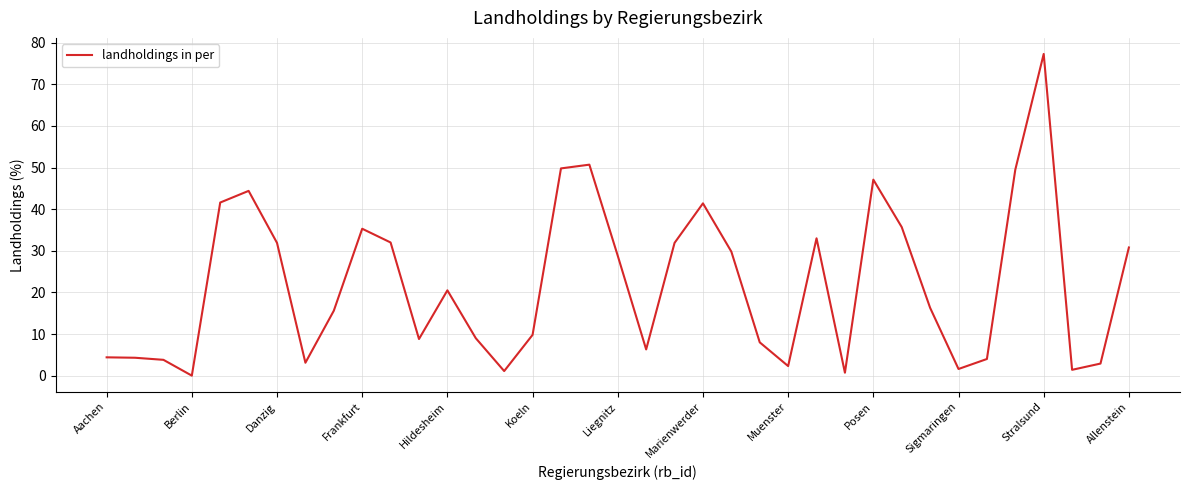

What is the maximum value shown in the chart?

77.3